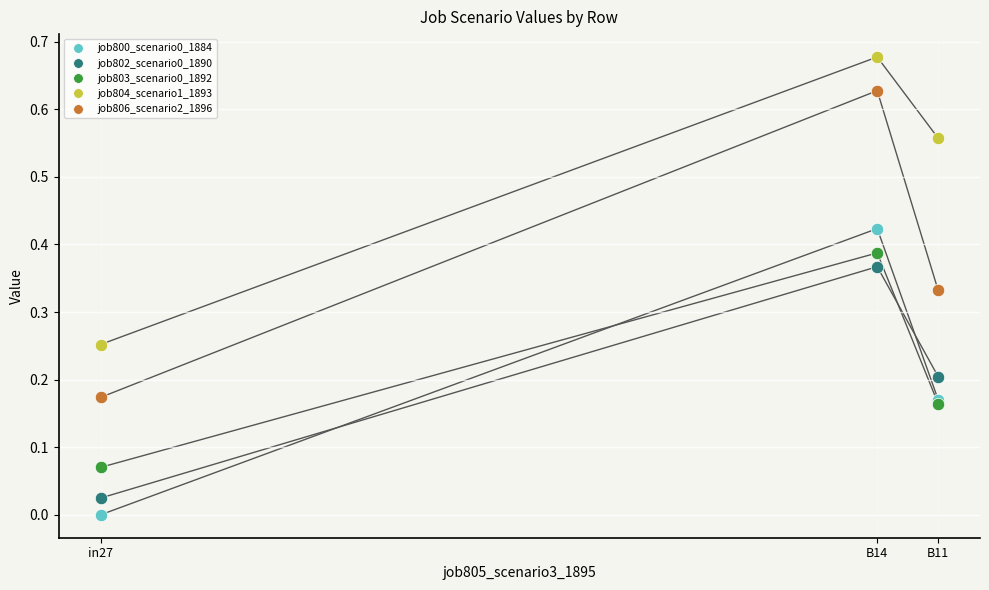

Which series reaches the maximum Y coordinate?

job804_scenario1_1893